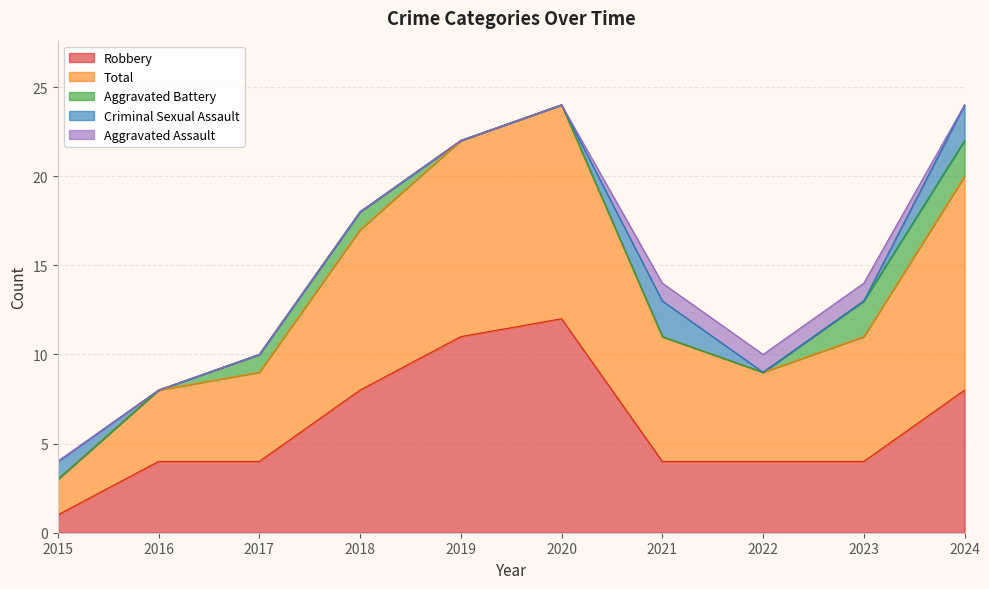

The value of Robbery at 2020 is 4. True or false?

False